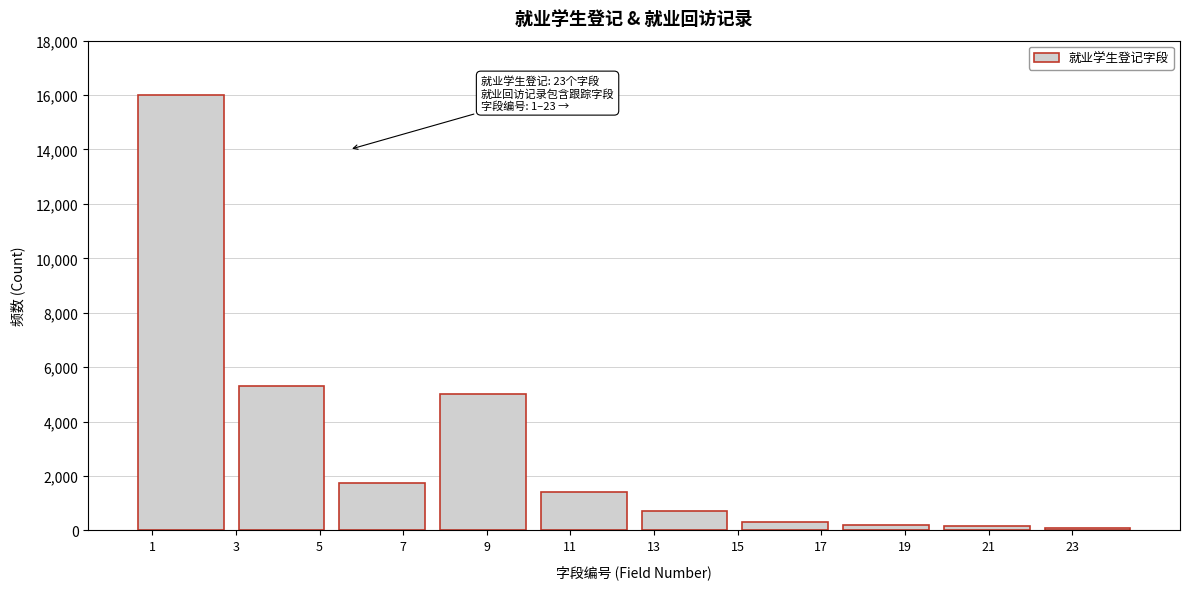

Approximately how many times larger is the value at 9 compared to 5?

0.9